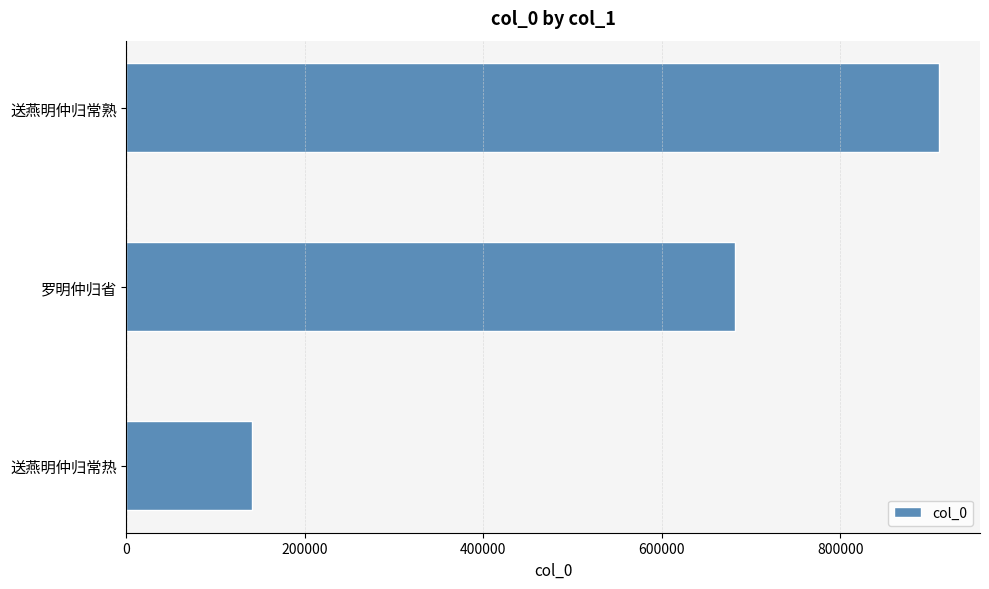

What is the change in value from 送燕明仲归常热 to 罗明仲归省?

+541559